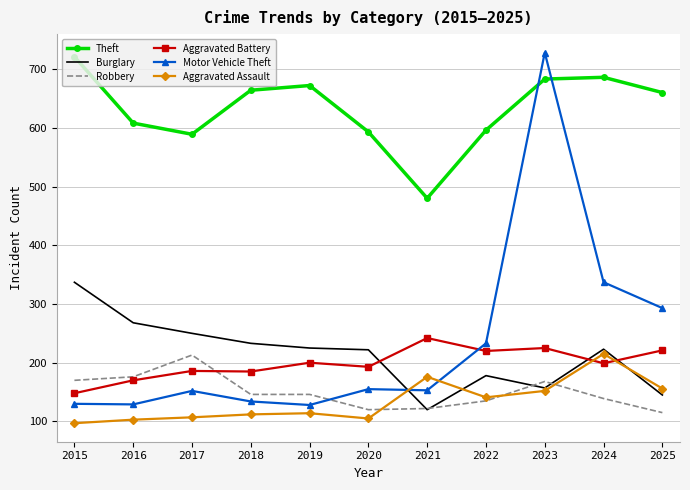

Which series has the largest range (max minus min)?

Motor Vehicle Theft